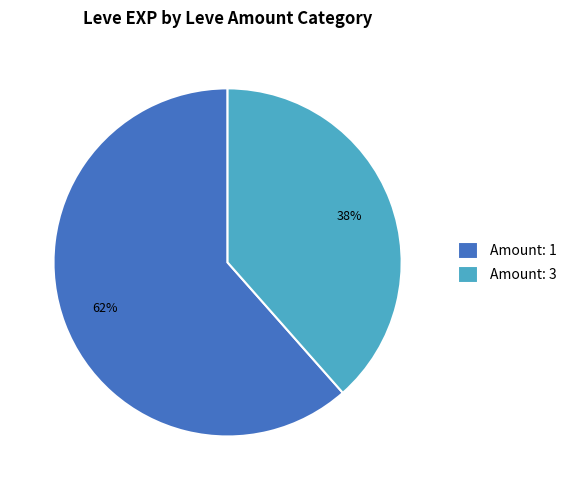

To the nearest percent, what is the combined percentage of Amount: 3 and Amount: 1?

100%